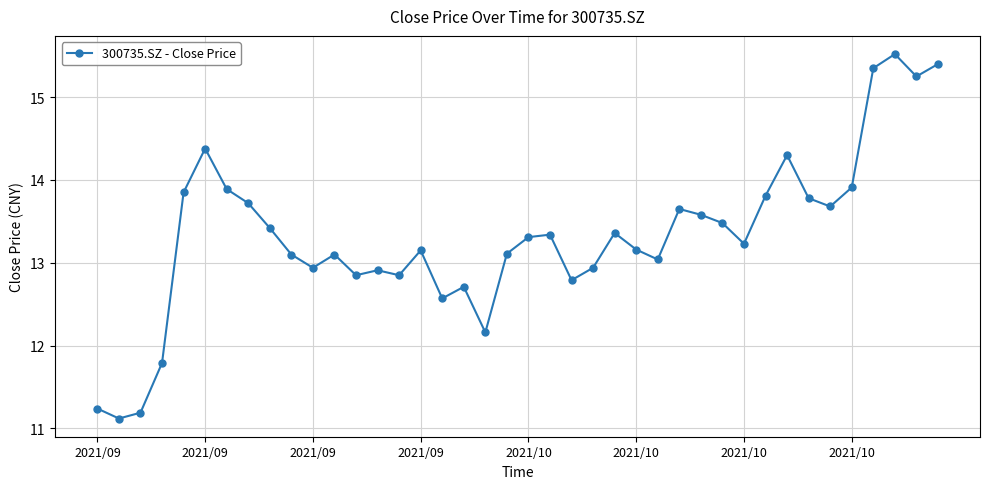

What is the value of the 10th point from the left?

13.1